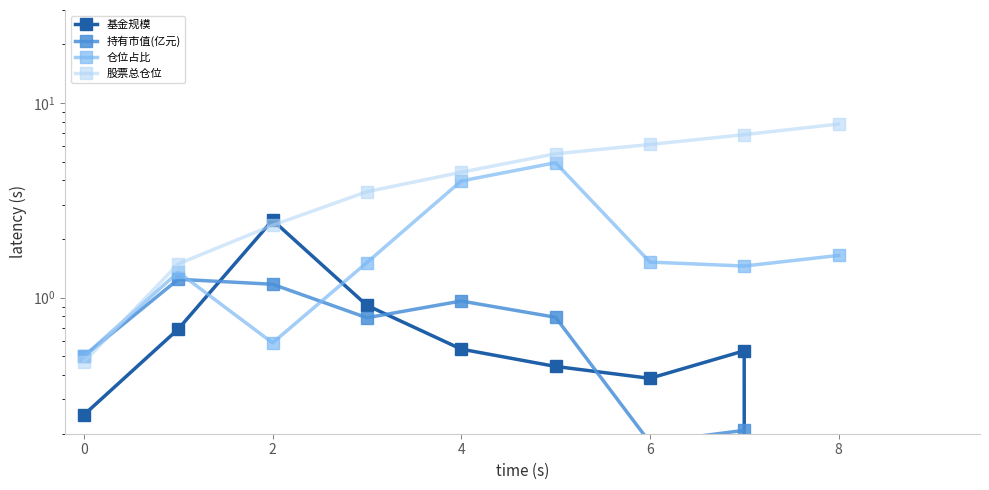

Which has a higher value, 0 or 2?

2